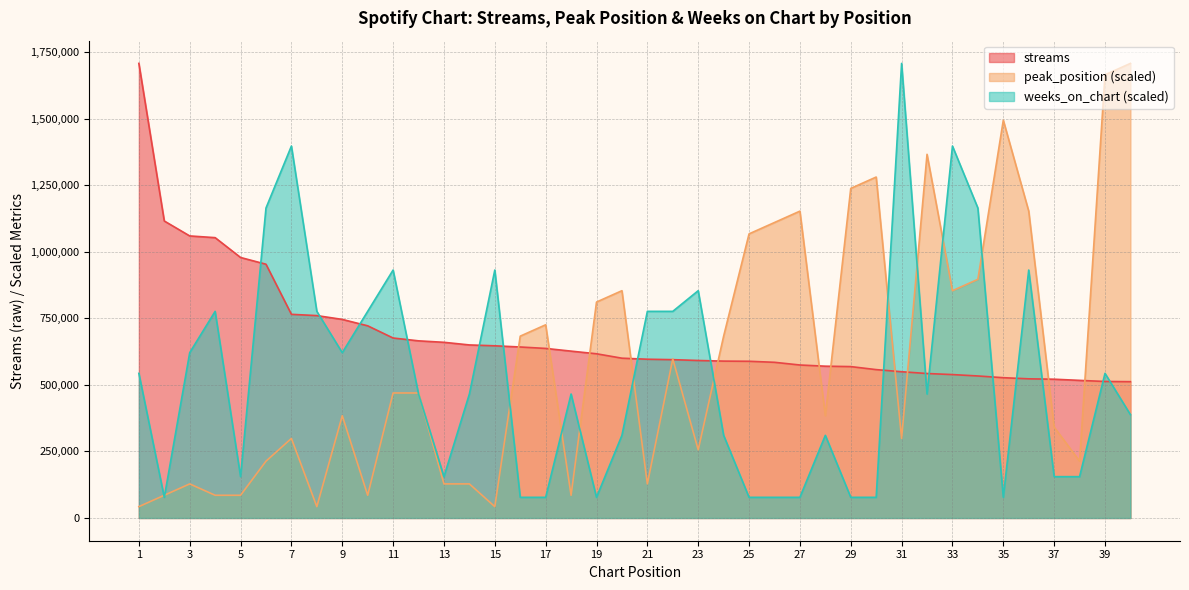

Reading left to right, list all the values displayed in this chart.

streams: 1708302.0	1116064.0	1059924.0	1053481.0	978942.0	953643.0	765331.0	760558.0	746278.0	722180.0	676332.0	665698.0	660189.0	650312.0	647034.0	642589.0	637217.0	627067.0	617109.0	600508.0	596626.0	594980.0	591892.0	589542.0	588939.0	585059.0	574932.0	570460.0	568951.0	557584.0	549629.0	542941.0	538923.0	533694.0	527202.0	522964.0	521513.0	517127.0	513026.0	512256.0
peak_position: 42707.6	85415.1	128122.6	85415.1	85415.1	213537.8	298952.8	42707.6	384368.0	85415.1	469783.1	469783.1	128122.6	128122.6	42707.6	683320.8	726028.3	85415.1	811443.4	854151.0	128122.6	597905.7	256245.3	683320.8	1067688.8	1110396.3	1153103.9	384368.0	1238518.9	1281226.5	298952.8	1366641.6	854151.0	896858.6	1494764.2	1153103.9	341660.4	213537.8	1665594.4	1708302.0
weeks_on_chart: 543550.6	77650.1	621200.7	776500.9	155300.2	1164751.4	1397701.6	776500.9	621200.7	776500.9	931801.1	465900.5	155300.2	465900.5	931801.1	77650.1	77650.1	465900.5	77650.1	310600.4	776500.9	776500.9	854151.0	310600.4	77650.1	77650.1	77650.1	310600.4	77650.1	77650.1	1708302.0	465900.5	1397701.6	1164751.4	77650.1	931801.1	155300.2	155300.2	543550.6	388250.5